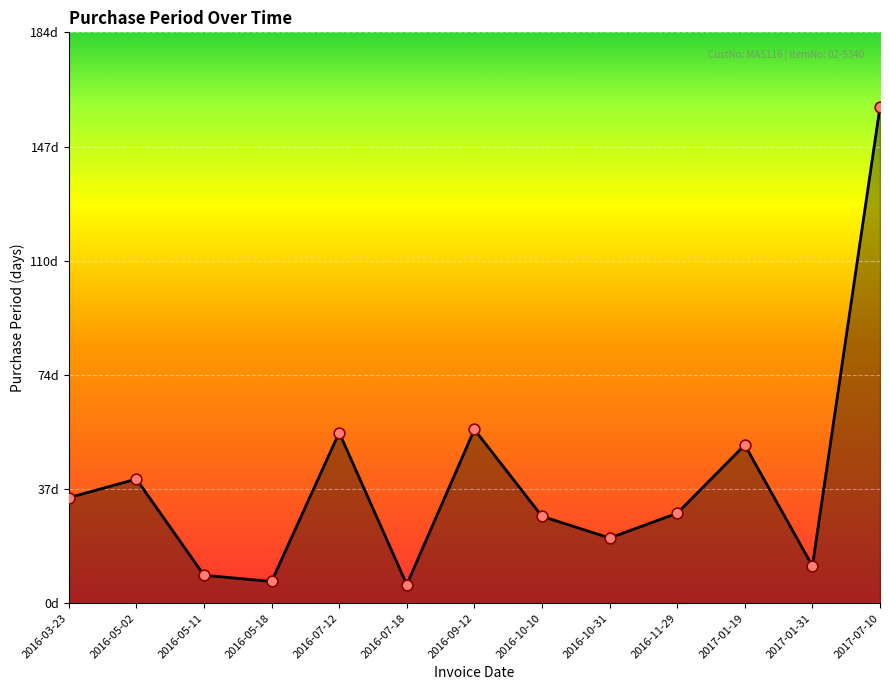

Is this an area chart (filled region under the line)?

Yes